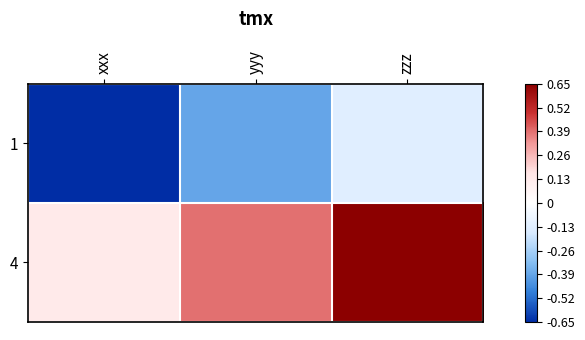

Reading right to left, extract all data points from this chart.

1: zzz=-0.1	yyy=-0.4	xxx=-0.7
4: zzz=0.7	yyy=0.4	xxx=0.1